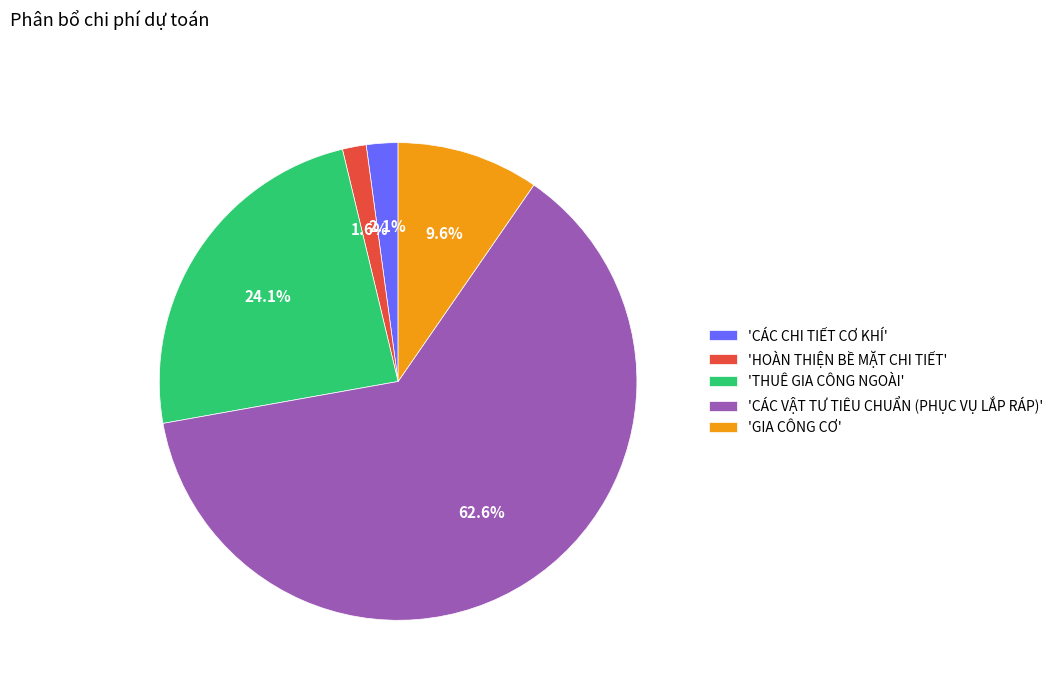

Which has a higher value, 'GIA CÔNG CƠ' or 'THUÊ GIA CÔNG NGOÀI'?

'THUÊ GIA CÔNG NGOÀI'